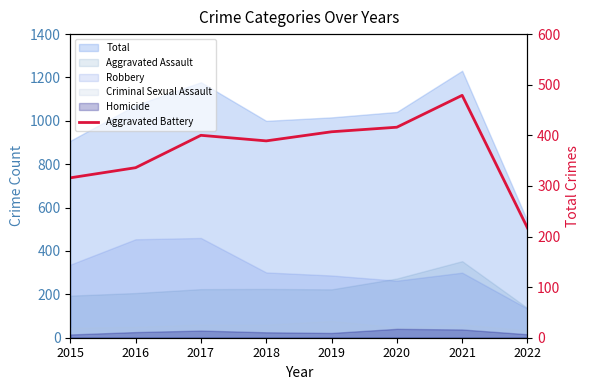

What is the change in value from 2016 to 2020?

+80